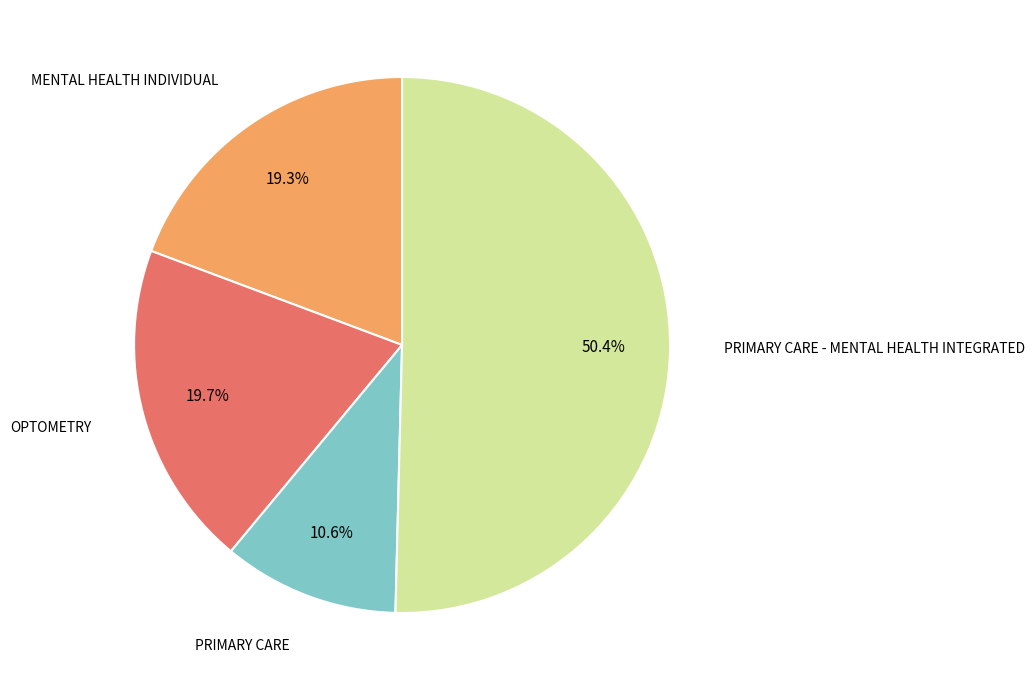

Is there a majority slice in this chart?

Yes